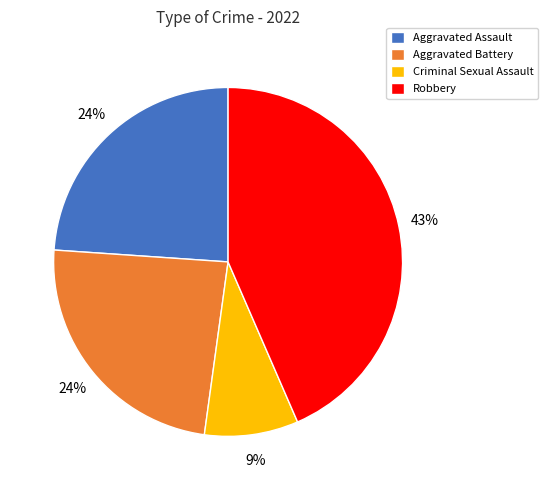

How many segments does this pie chart have?

4